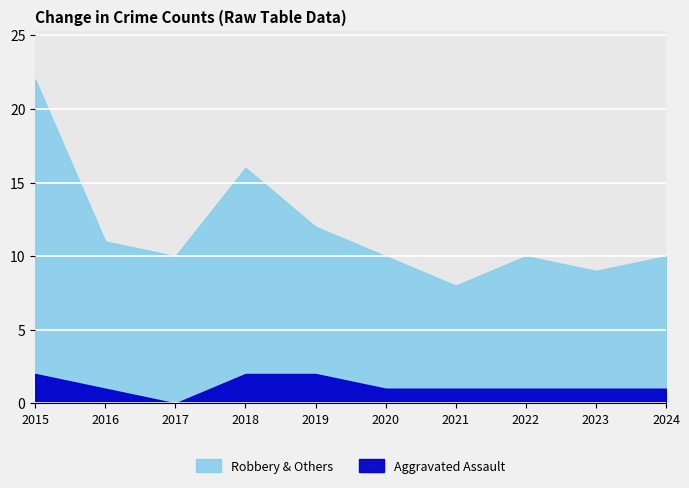

True or false: Total and Aggravated Assault intersect in this chart.

False